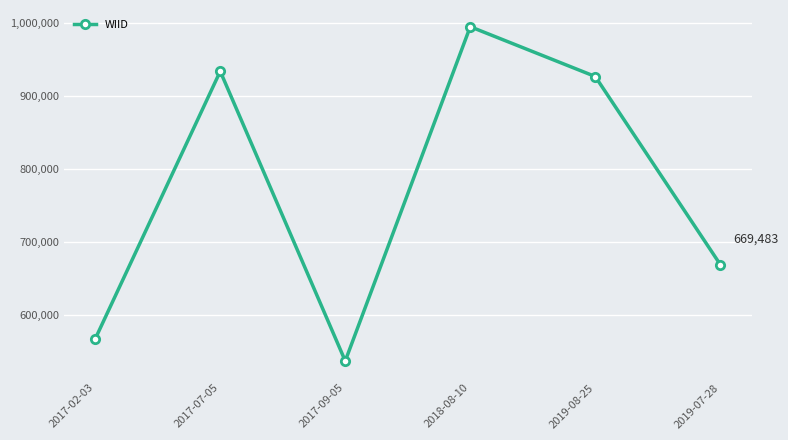

Where is the data nearest to the value 766273?

2019-07-28